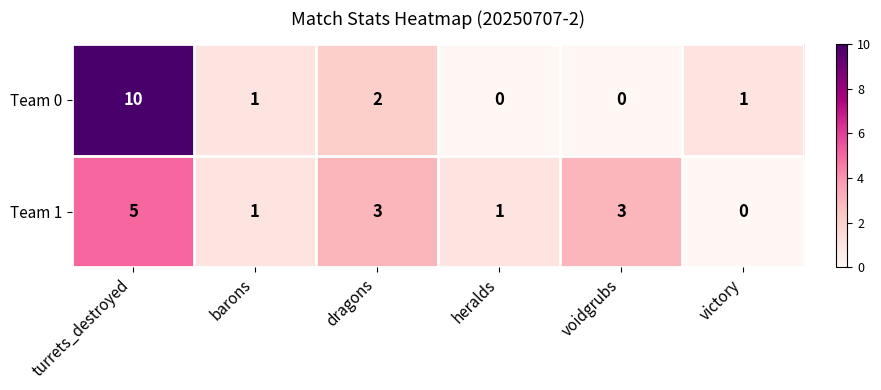

True or false: Team 1 has a value of -2 at victory.

False